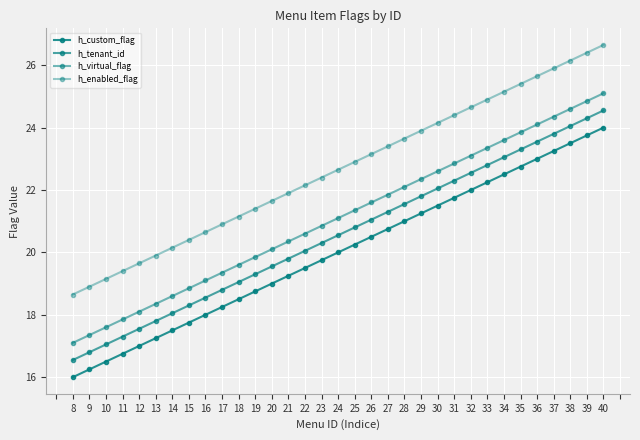

What is the value of the h_virtual_flag point at the 6th from the left?

18.4